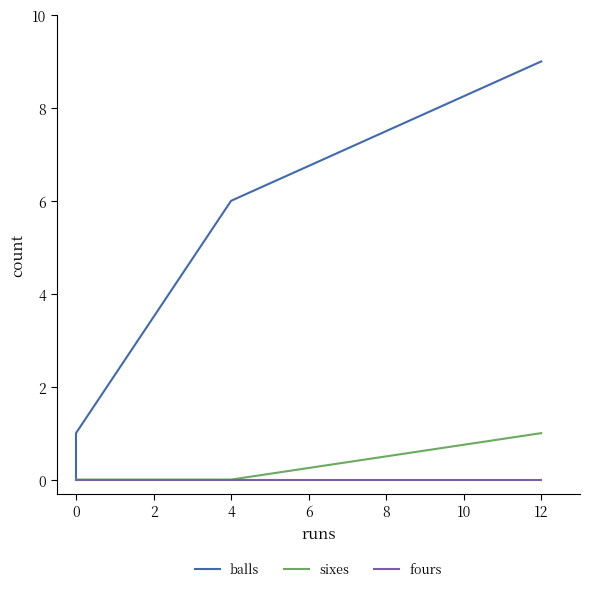

True or false: sixes and balls cross at least once.

False